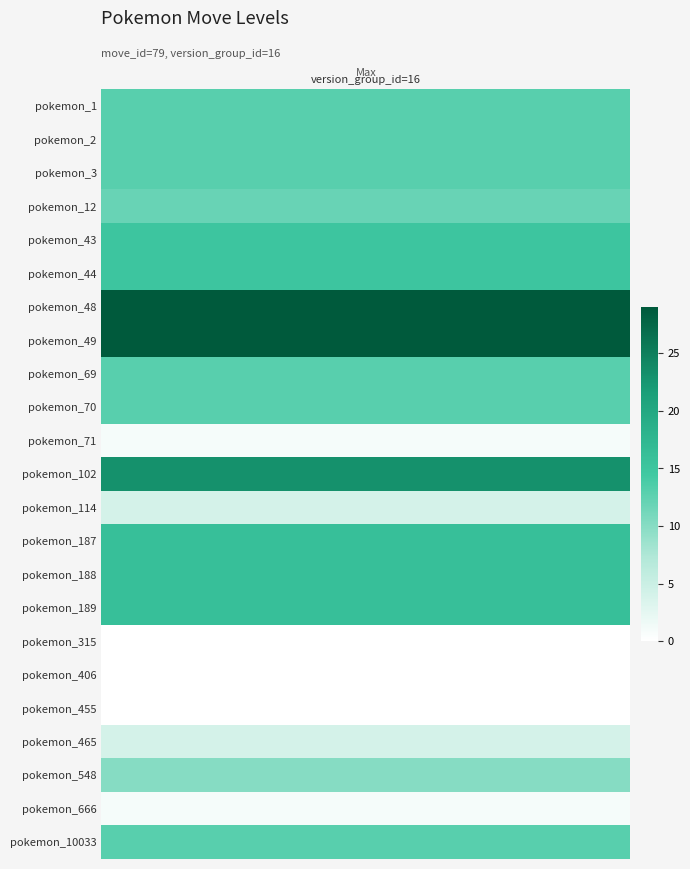

Rank the categories by value from highest to lowest.

6, 7, 11, 13, 14, 15, 4, 5, 0, 1, 2, 8, 9, 22, 3, 20, 12, 19, 10, 21, 16, 17, 18